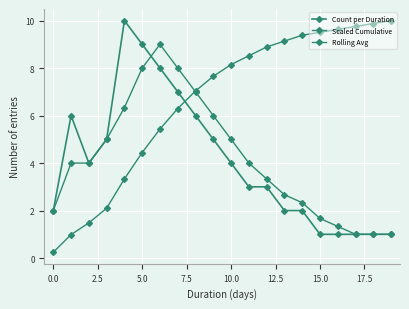

Does the chart have visible grid lines?

Yes